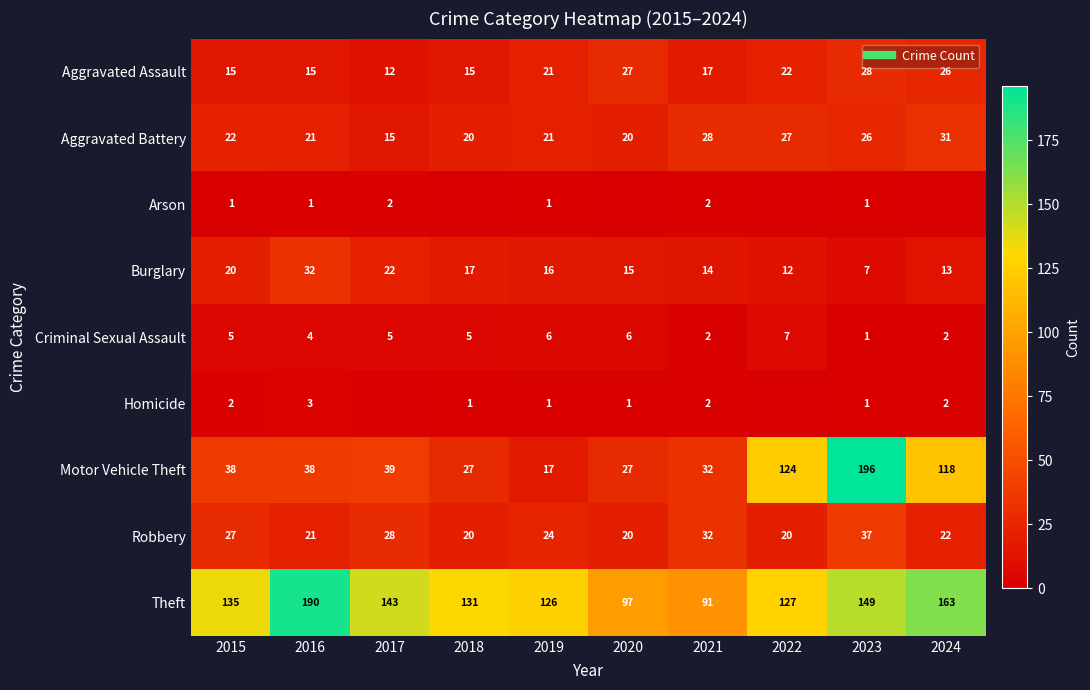

List the labels in order of Motor Vehicle Theft value, smallest first.

2019, 2018, 2020, 2021, 2015, 2016, 2017, 2024, 2022, 2023